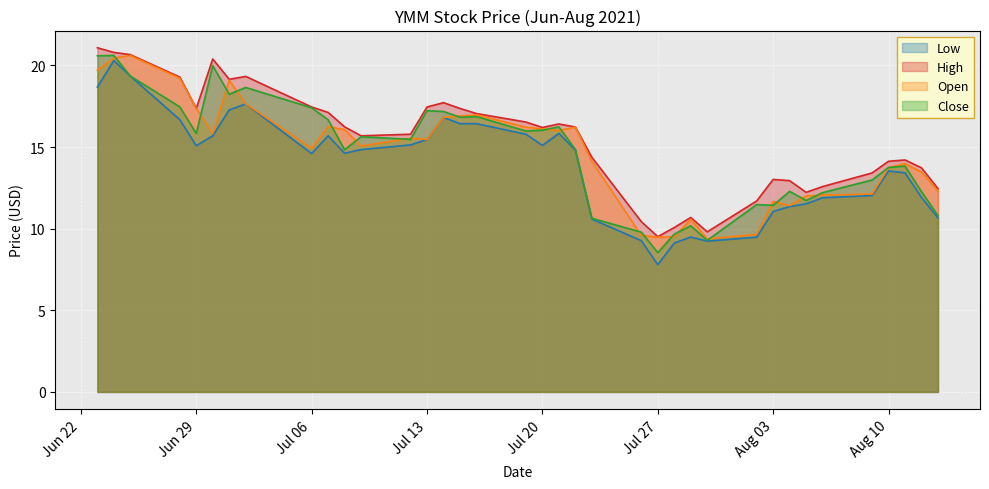

Reading left to right, list all the values displayed in this chart.

Low: 18.7	20.3	19.4	16.7	15.1	15.7	17.3	17.6	14.6	15.7	14.6	14.8	15.1	15.5	16.8	16.4	16.4	15.8	15.1	15.8	14.8	10.6	9.3	7.8	9.1	9.5	9.2	9.5	11.1	11.4	11.5	11.9	12.0	13.5	13.4	11.9	10.7
High: 21.1	20.8	20.7	19.3	17.4	20.4	19.2	19.3	17.5	17.1	16.2	15.7	15.8	17.5	17.7	17.4	17.1	16.5	16.2	16.4	16.2	14.4	10.4	9.5	10.1	10.7	9.8	11.7	13.0	12.9	12.2	12.6	13.4	14.1	14.2	13.7	12.5
Open: 19.7	20.5	20.6	19.2	17.4	15.8	19.1	17.7	14.9	16.3	16.1	15.1	15.5	15.5	16.8	16.9	17.0	16.2	16.1	16.0	16.2	14.1	9.6	9.5	9.5	10.6	9.4	9.7	11.7	11.4	12.0	12.1	12.1	13.8	14.0	13.5	12.3
Close: 20.6	20.6	19.4	17.5	15.8	20.0	18.2	18.7	17.4	16.7	14.8	15.6	15.5	17.2	17.2	16.8	16.9	16.0	16.0	16.2	14.9	10.6	9.8	8.5	9.7	10.2	9.3	11.5	11.4	12.3	11.7	12.2	13.0	13.8	13.8	12.3	10.8